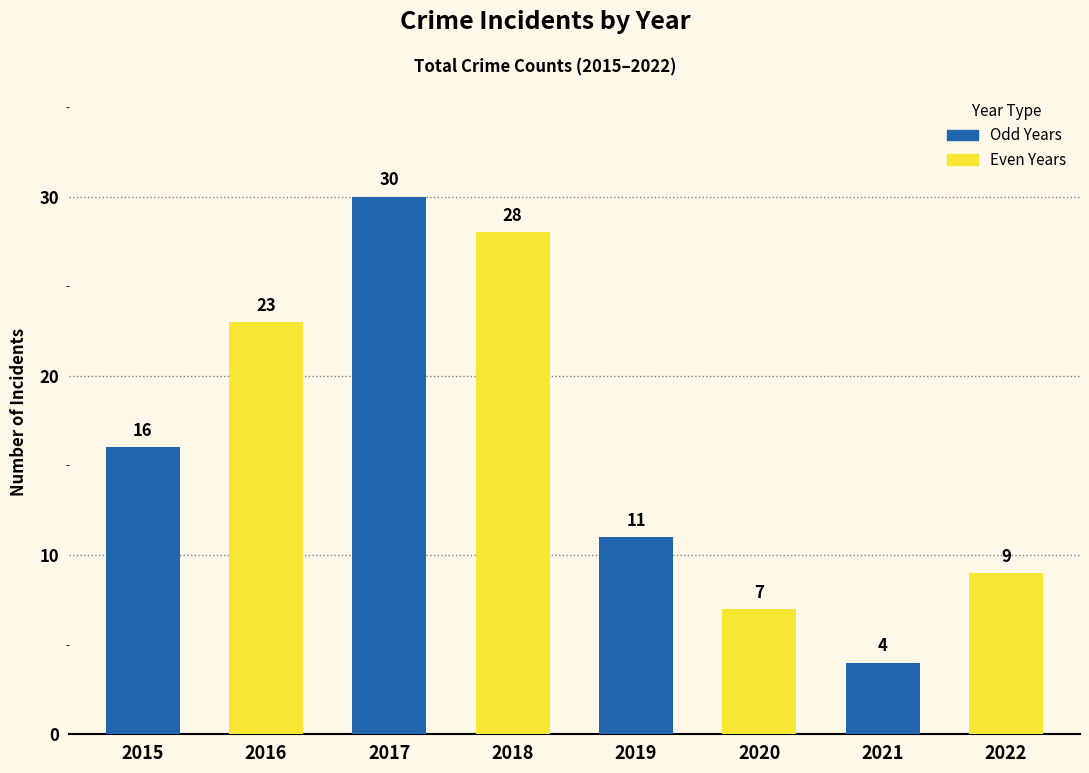

True or false: the data shows 4 at 2021.

True